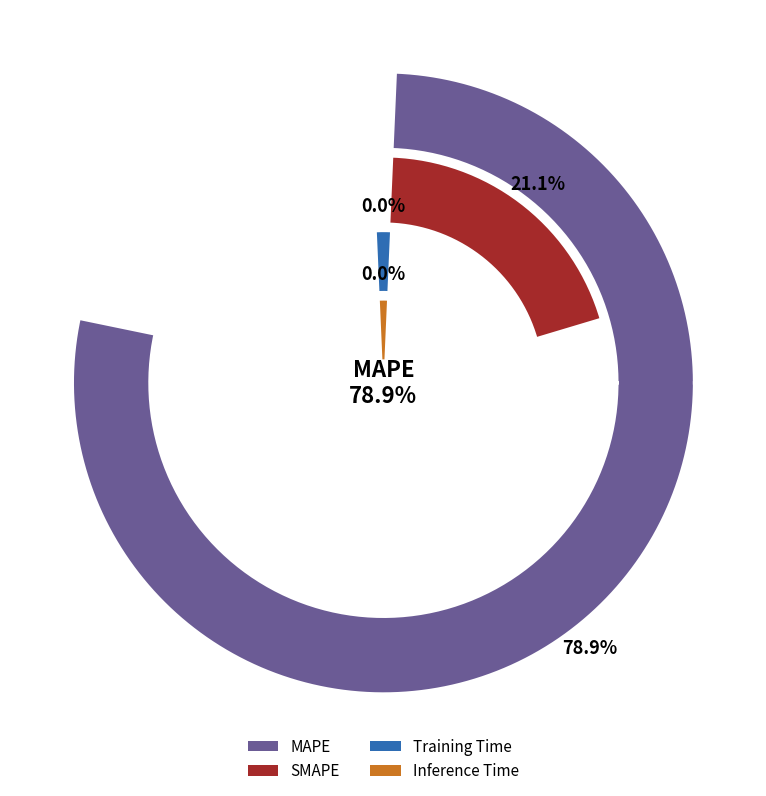

Do Inference Time and Training Time together represent more than half of the pie?

No